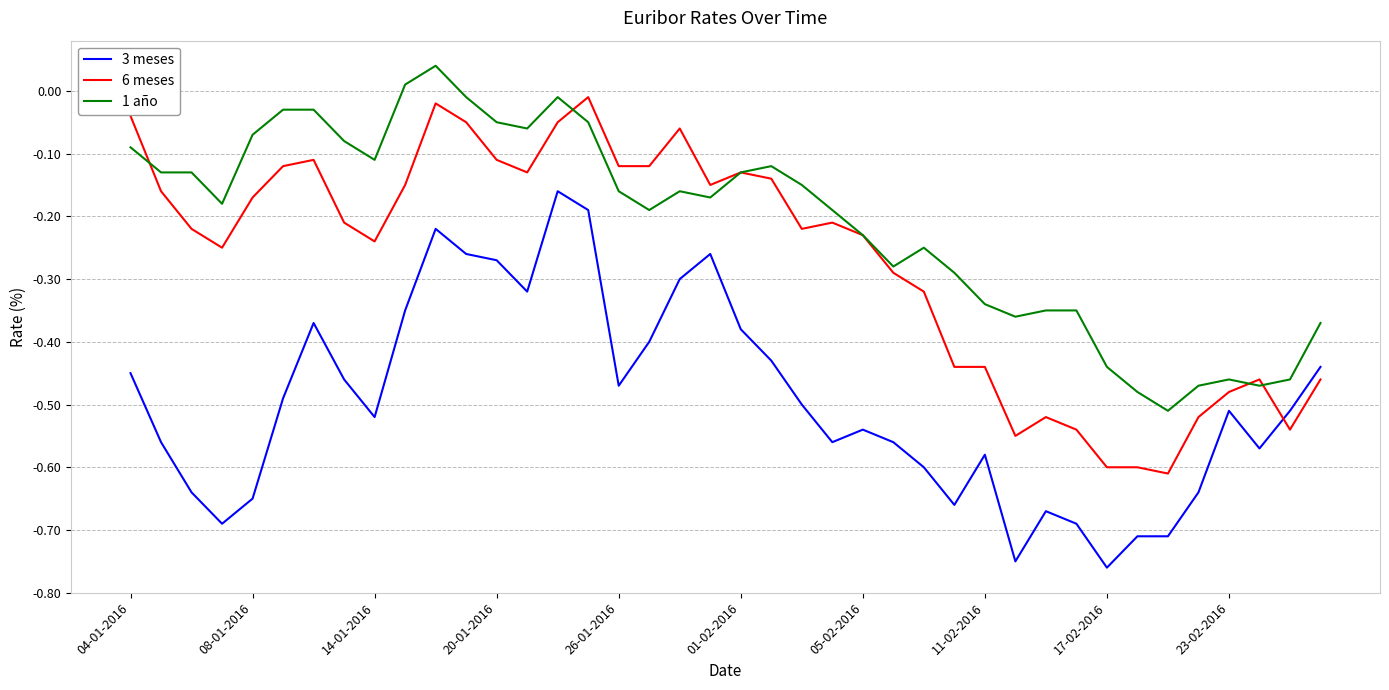

True or false: 6 meses has more than 2 interior local peaks.

True